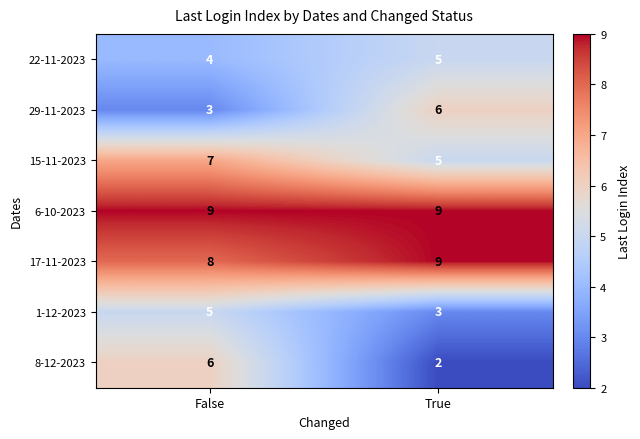

What is the sum of all 17-11-2023 values?

17